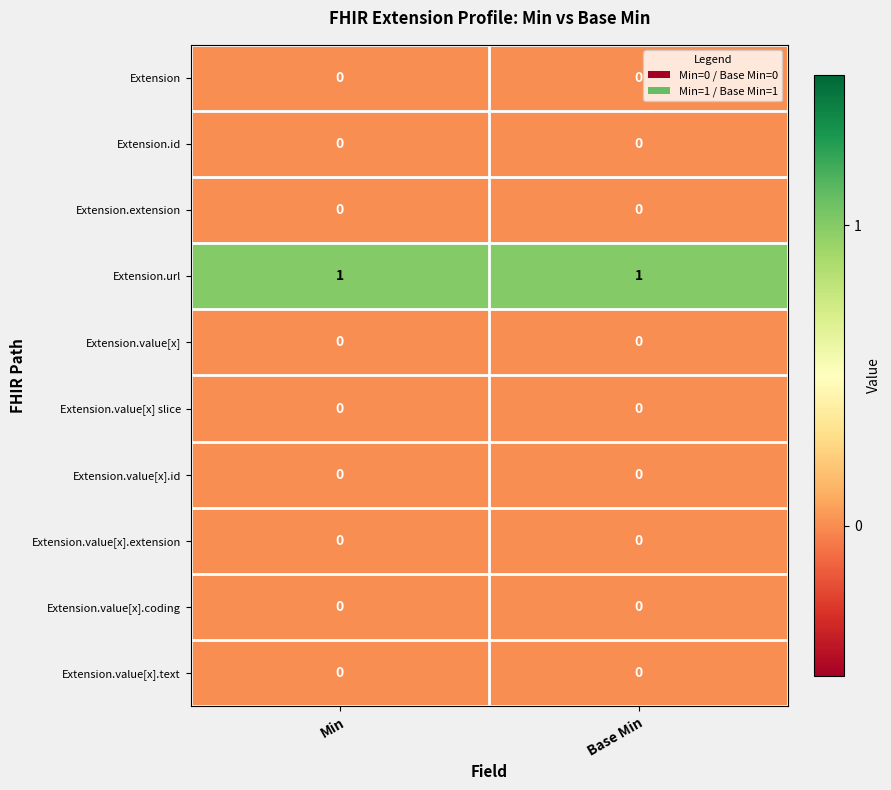

At how many categories does at least one series exceed 0?

2